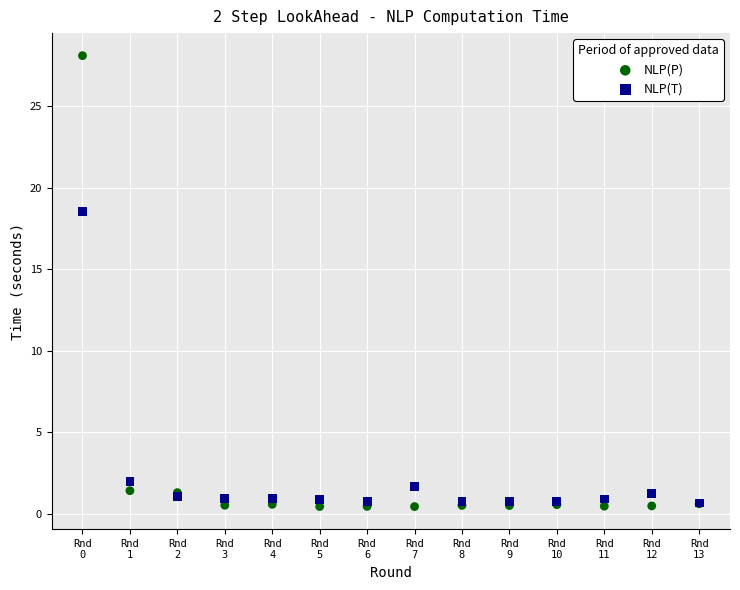

In the NLP(T) series, what Y value is closest to 9?

2.0